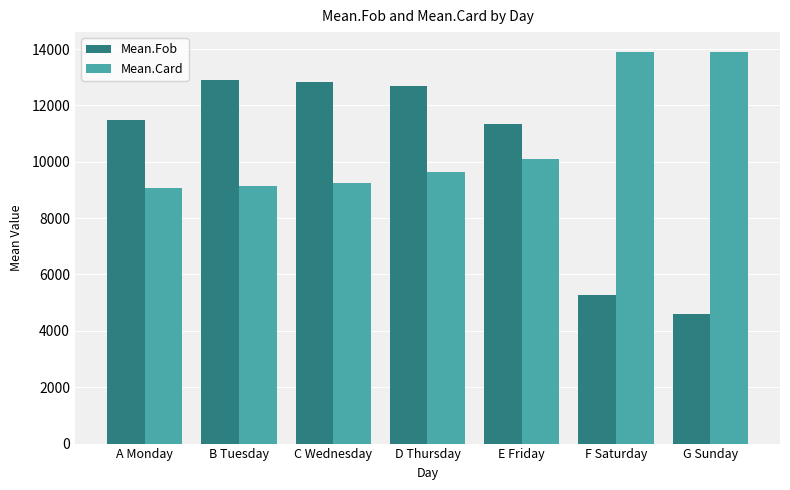

At D Thursday, list the series in order from smallest to largest.

Mean.Card, Mean.Fob